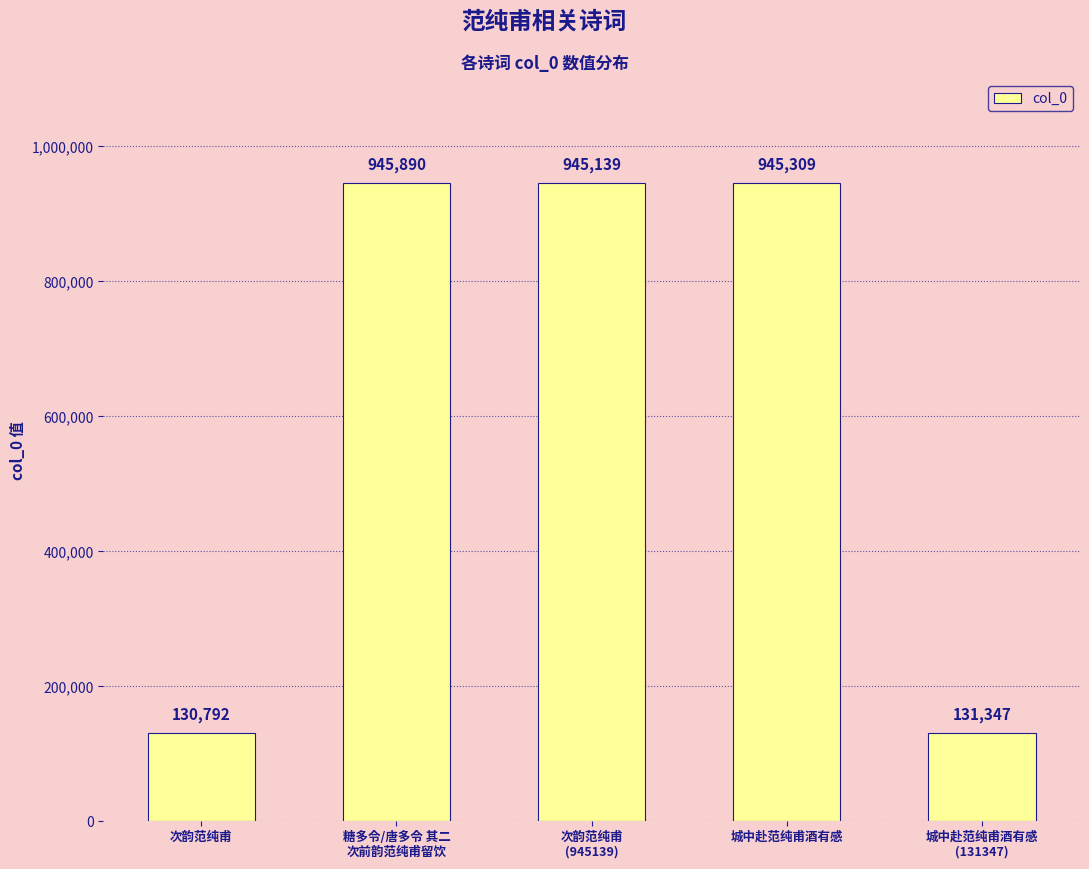

What is the label of the 3rd bar from the left?

次韵范纯甫
(945139)